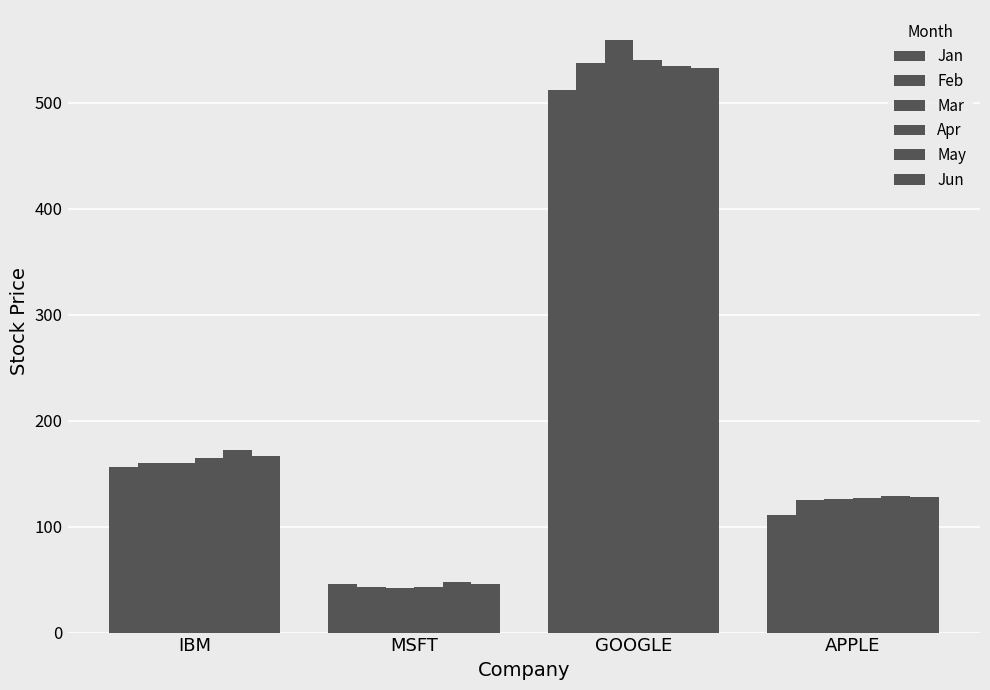

How many data points in Mar are above 159?

2